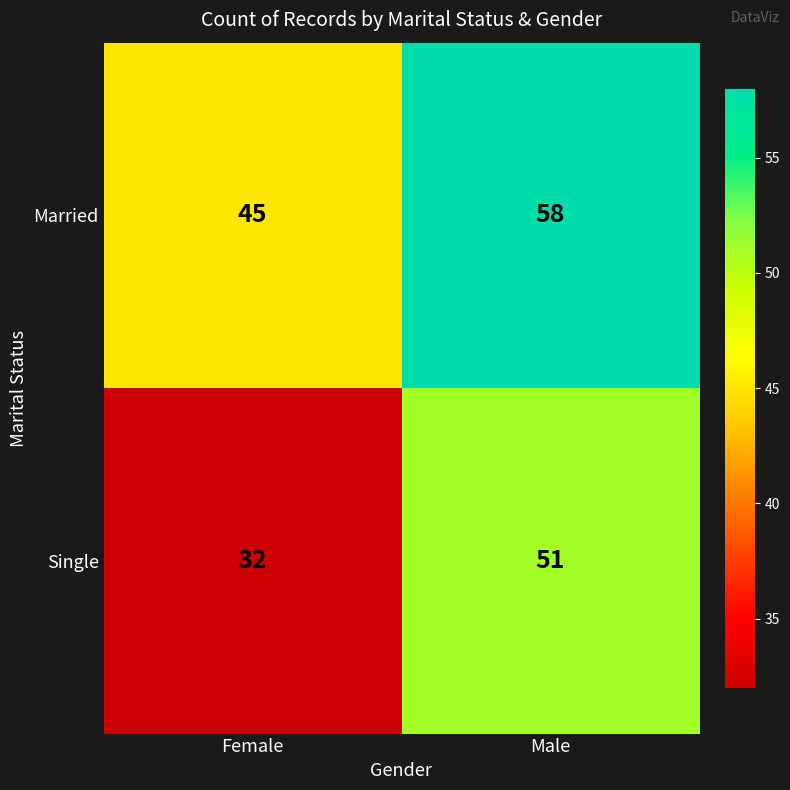

At Female, list the series in order from largest to smallest.

Married, Single